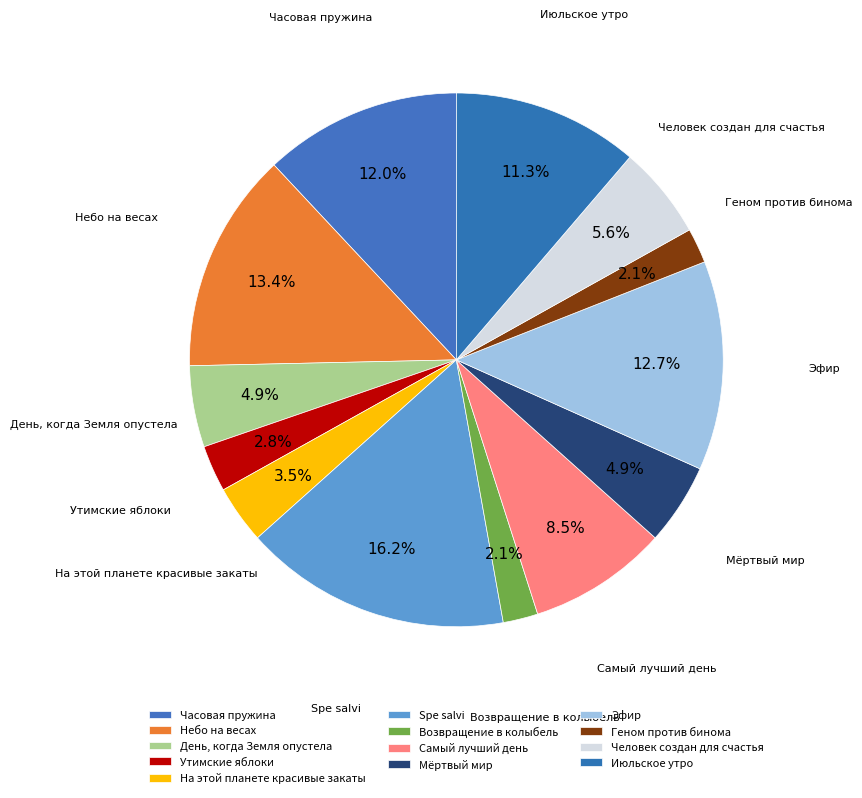

What percentage is the Возвращение в колыбель slice, to the nearest percent?

2%